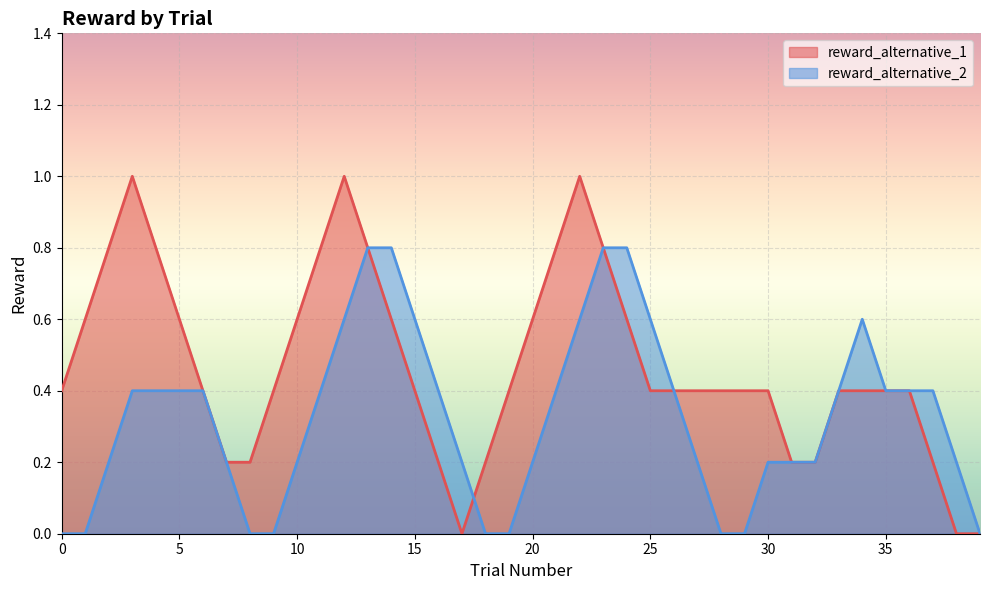

List the series in order of their peak value, highest first.

reward_alternative_1, reward_alternative_2